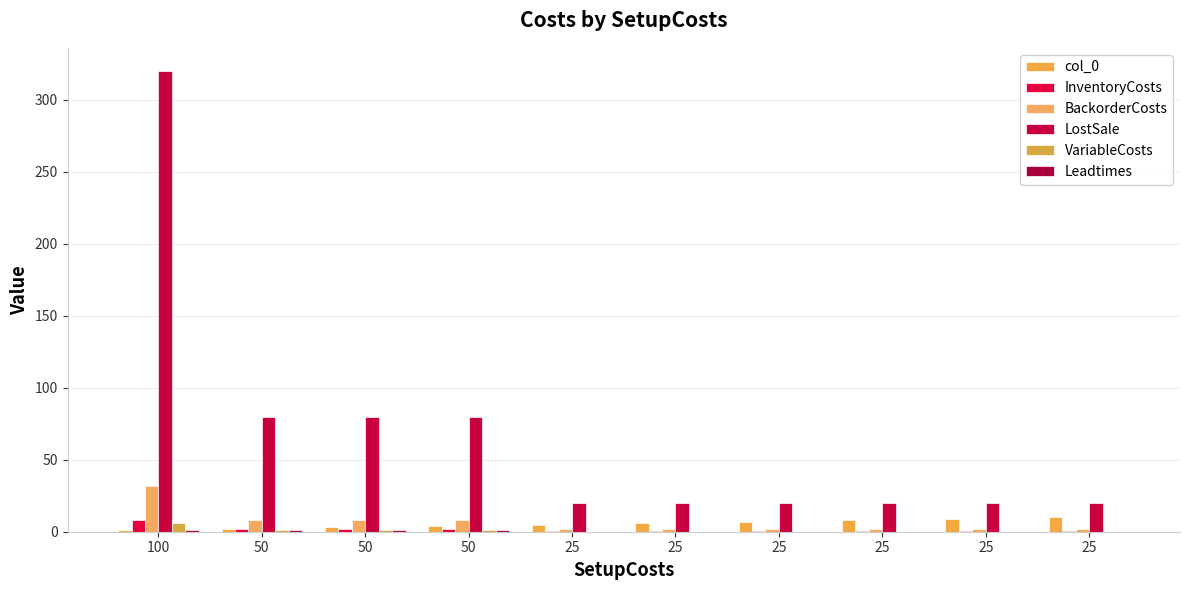

True or false: LostSale has a value of 8.3 at 25.

False